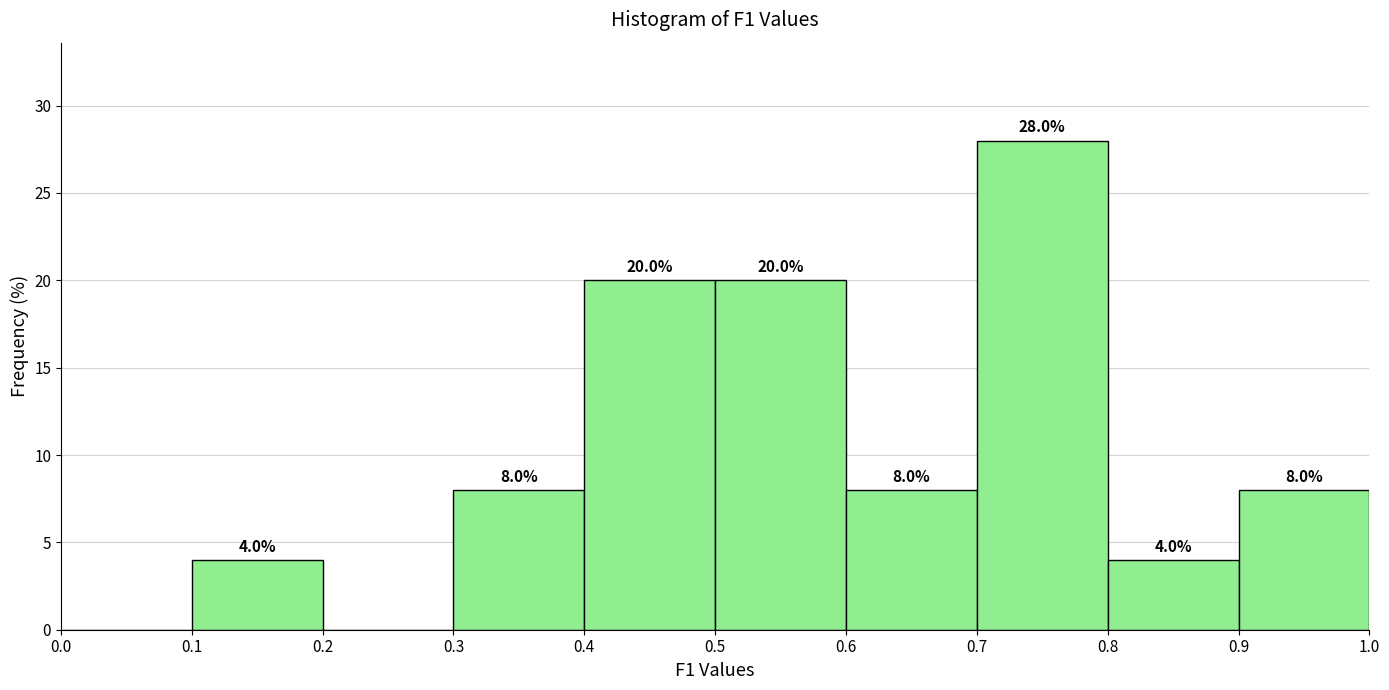

Over which range of the x-axis is the bar tallest?

0.7 to 0.8